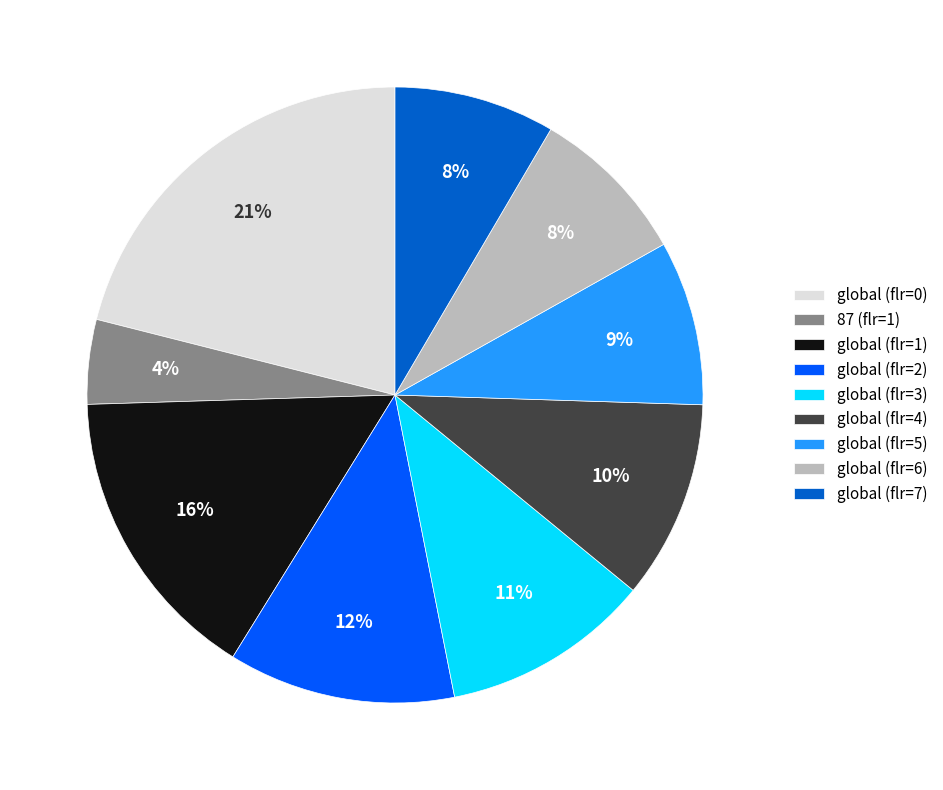

What percentage is the global (flr=6) slice, to the nearest percent?

8%